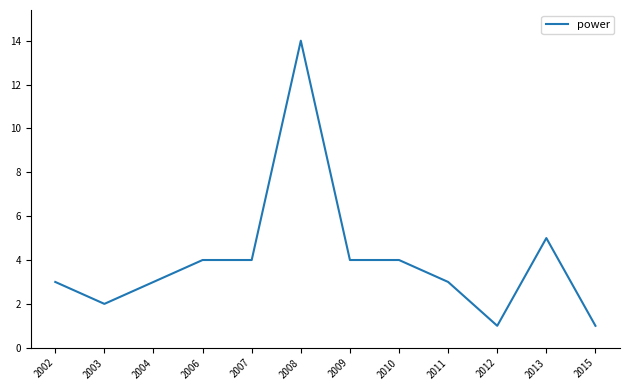

What is the difference between the maximum and minimum values?

13